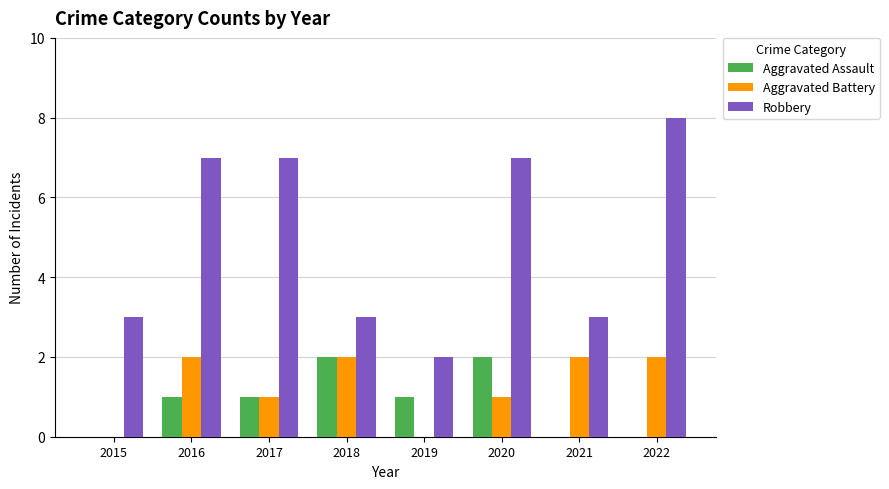

Which series has the widest spread of values?

Robbery